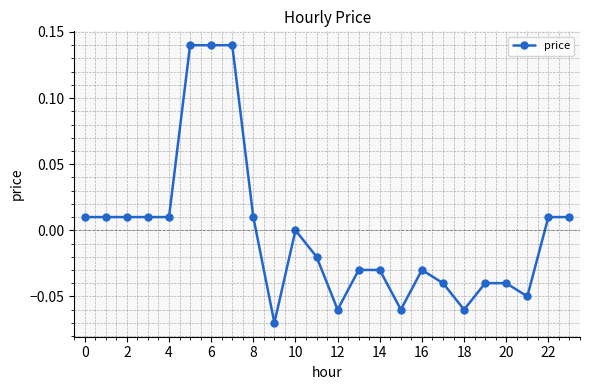

True or false: there are more than 1 points higher than both neighbors.

True